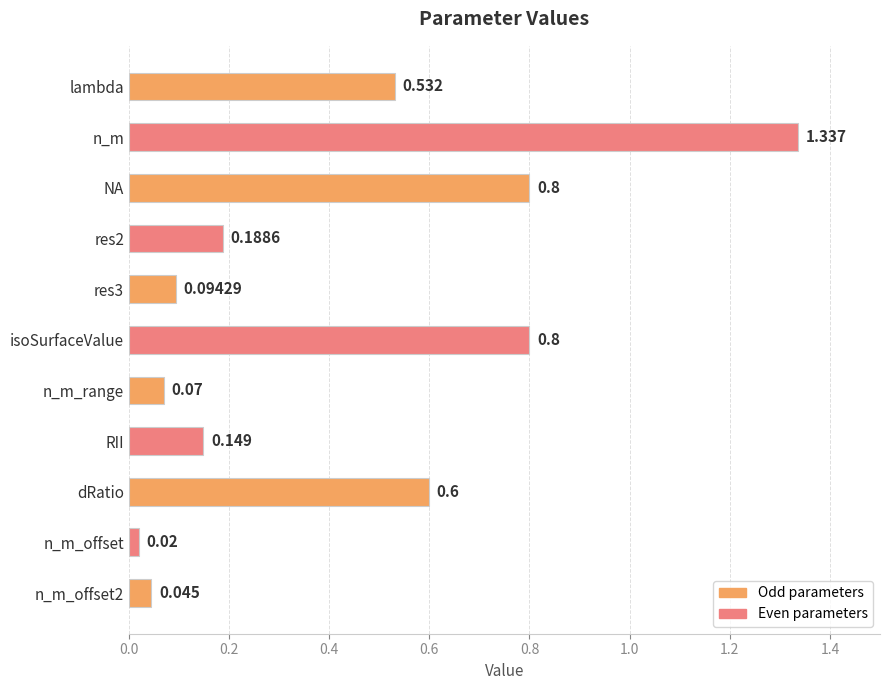

What is the label of the 3rd bar from the bottom?

dRatio